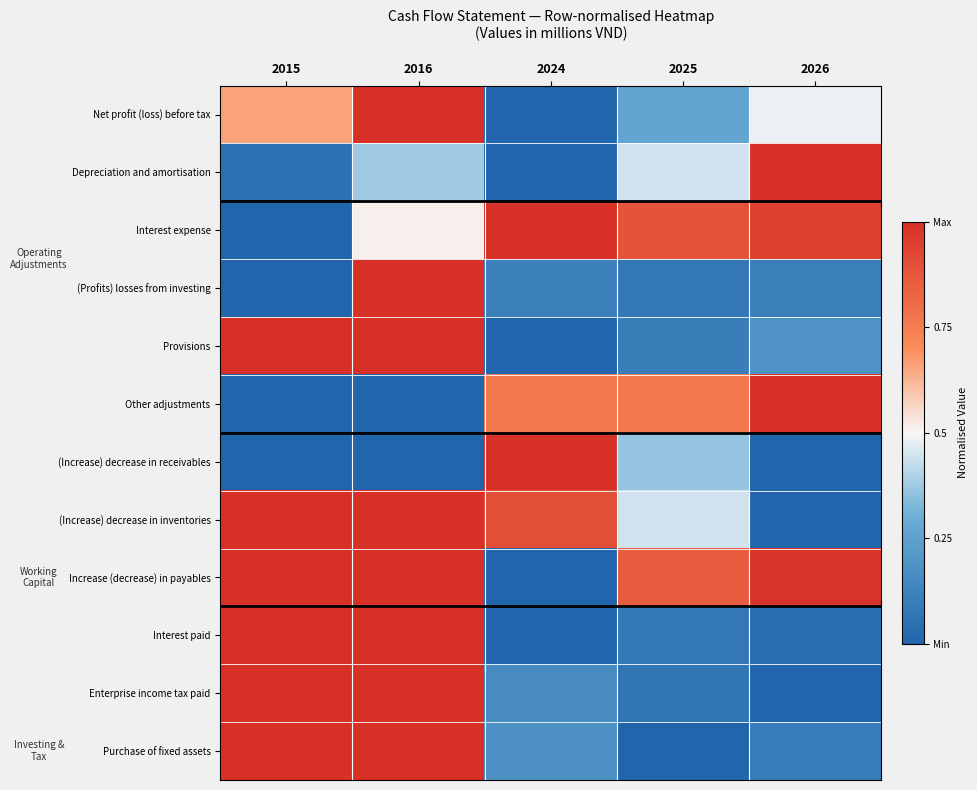

Reading left to right, transcribe all the data shown in this chart.

Net profit (loss) before tax: 2015=0.7	2016=1.0	2024=0.0	2025=0.3	2026=0.5
Depreciation and amortisation: 2015=0.0	2016=0.4	2024=0.0	2025=0.4	2026=1.0
Interest expense: 2015=0.0	2016=0.5	2024=1.0	2025=0.9	2026=0.9
(Profits) losses from investing: 2015=0.0	2016=1.0	2024=0.1	2025=0.1	2026=0.1
Provisions: 2015=1.0	2016=1.0	2024=0.0	2025=0.1	2026=0.2
Other adjustments: 2015=0.0	2016=0.0	2024=0.8	2025=0.8	2026=1.0
(Increase) decrease in receivables: 2015=0.0	2016=0.0	2024=1.0	2025=0.4	2026=0.0
(Increase) decrease in inventories: 2015=1.0	2016=1.0	2024=0.9	2025=0.4	2026=0.0
Increase (decrease) in payables: 2015=1.0	2016=1.0	2024=0.0	2025=0.9	2026=1.0
Interest paid: 2015=1.0	2016=1.0	2024=0.0	2025=0.1	2026=0.0
Enterprise income tax paid: 2015=1.0	2016=1.0	2024=0.2	2025=0.1	2026=0.0
Purchase of fixed assets: 2015=1.0	2016=1.0	2024=0.2	2025=0.0	2026=0.1